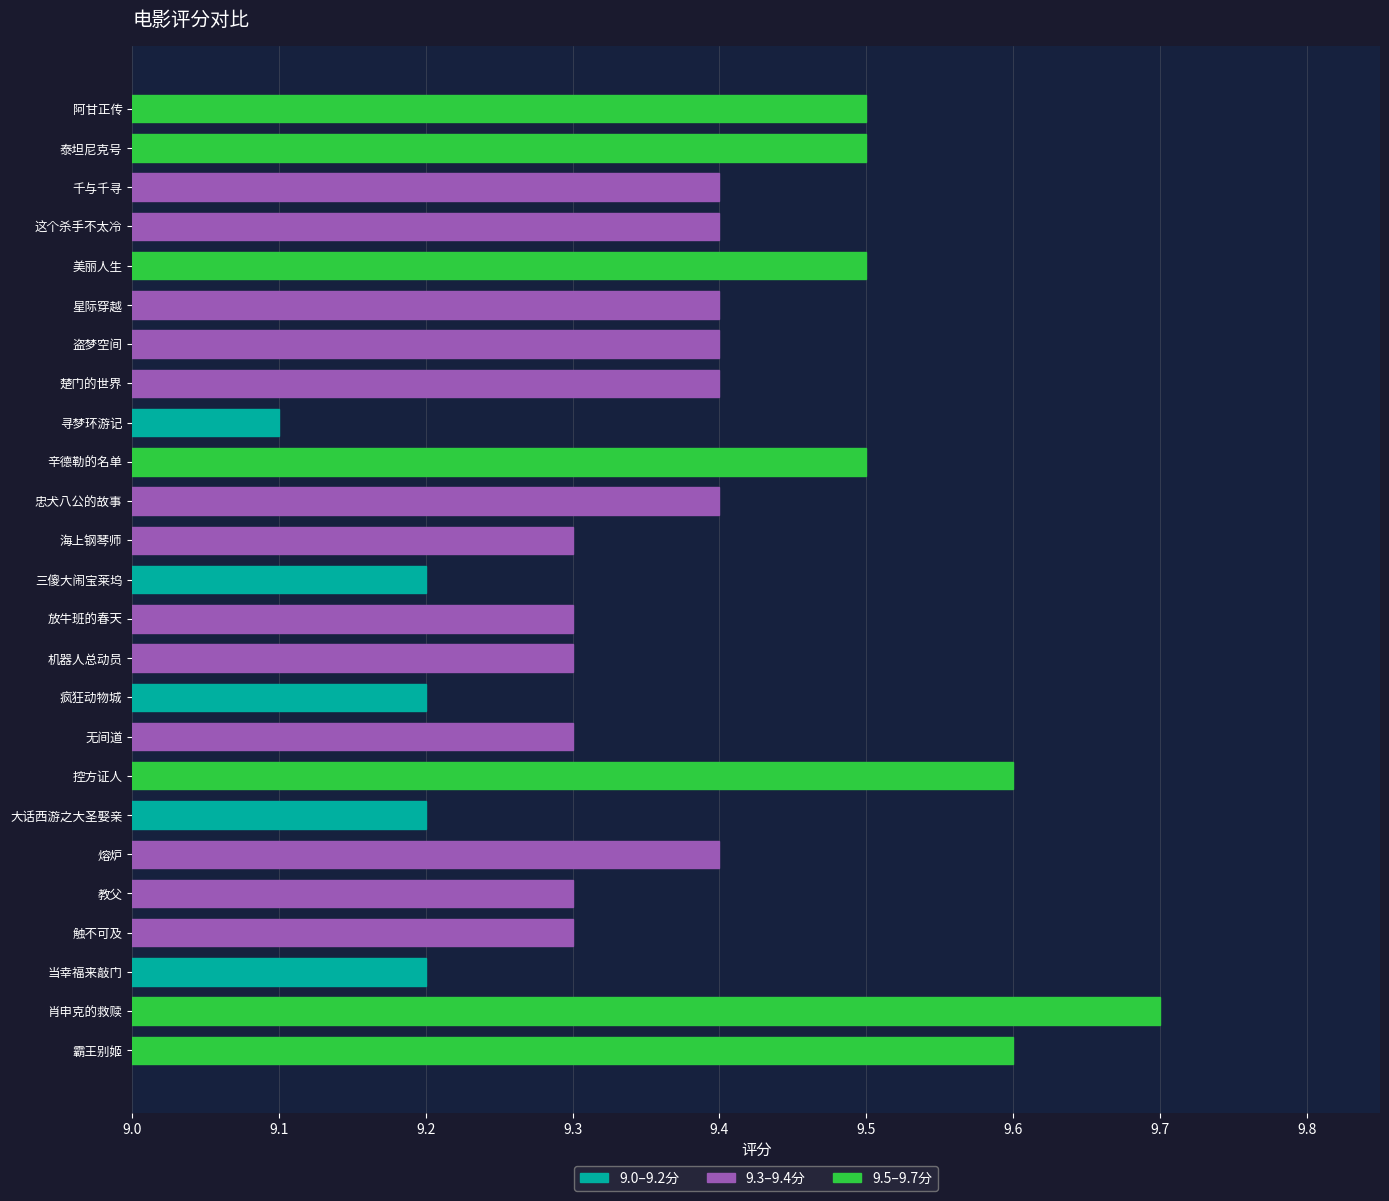

Which label corresponds to the largest value in the chart?

肖申克的救赎